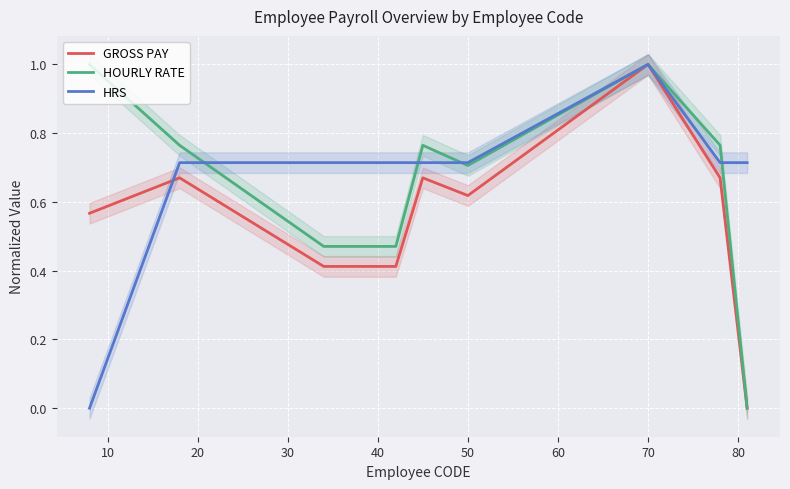

What is the difference between the highest and lowest values at 50?

0.1